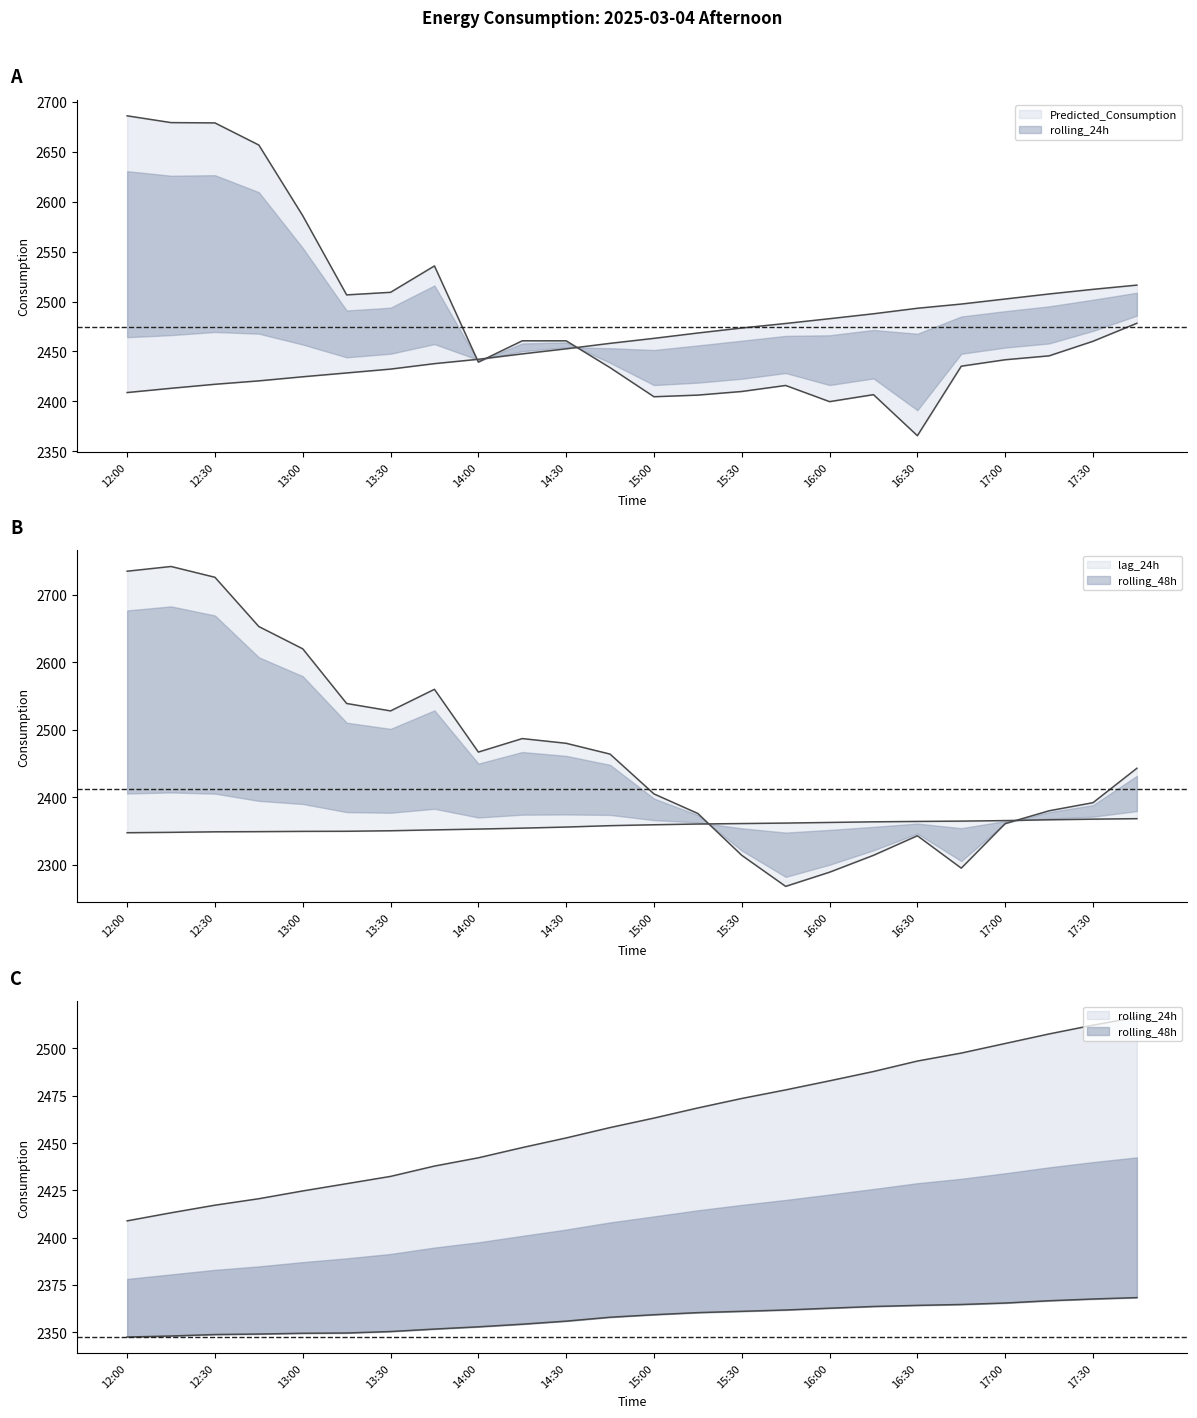

Is the value of Predicted_Consumption at 15:30 greater than the value of rolling_48h at 16:15?

Yes